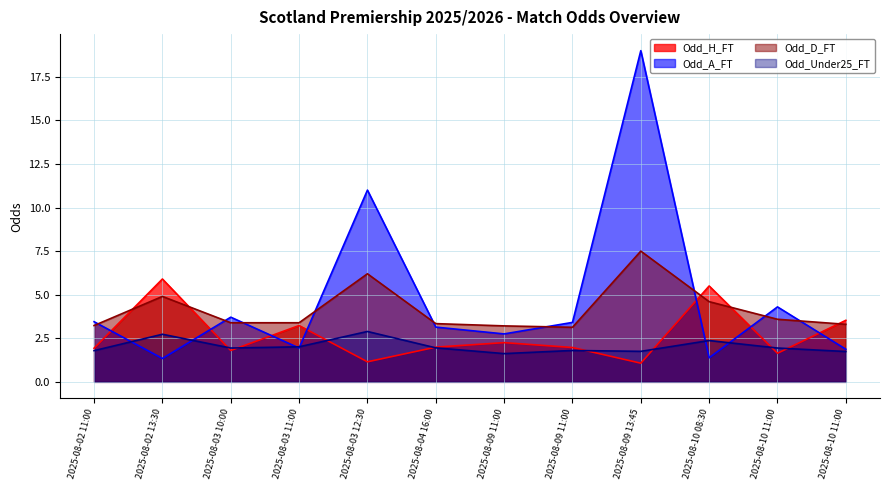

What is the difference between the second highest and second lowest values in the Odd_H_FT series?

4.3